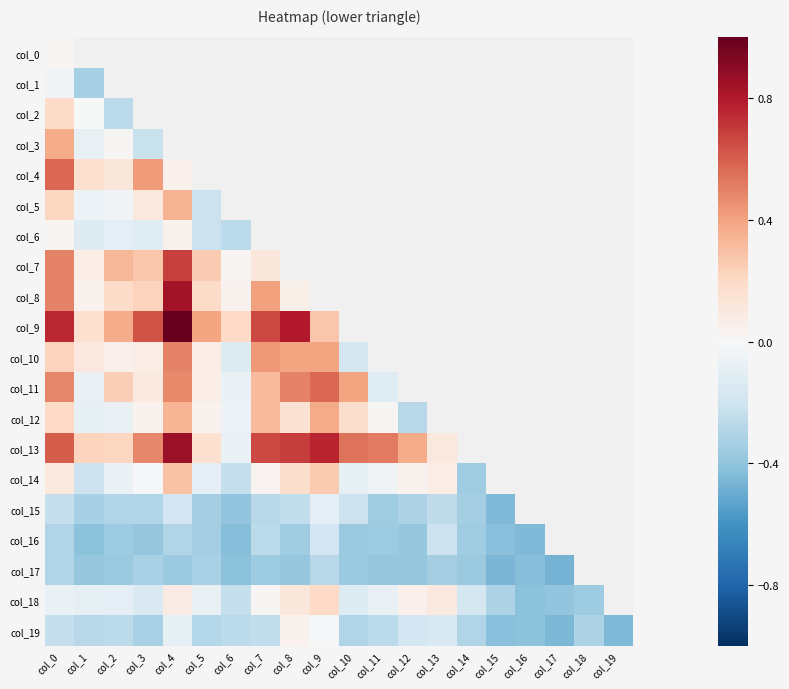

What is the difference between the col_13 values at col_9 and col_10?

0.2